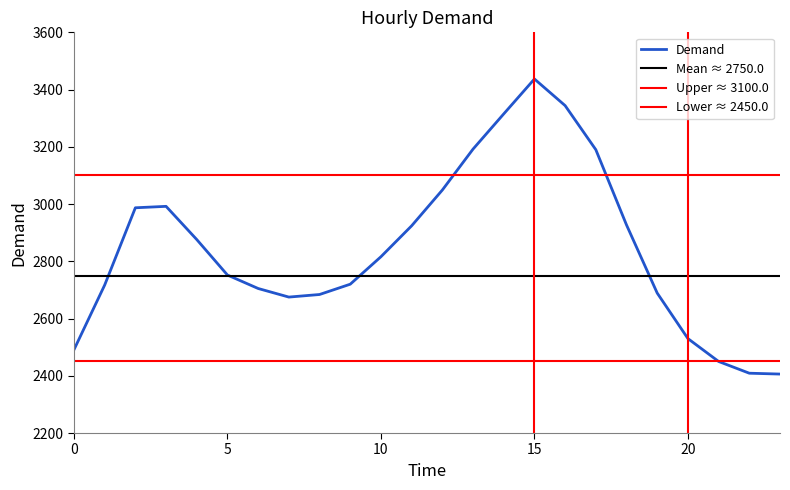

List the labels in order of value, smallest first.

23, 22, 21, 0, 20, 7, 8, 19, 6, 1, 9, 5, 10, 4, 11, 18, 2, 3, 12, 17, 13, 14, 16, 15